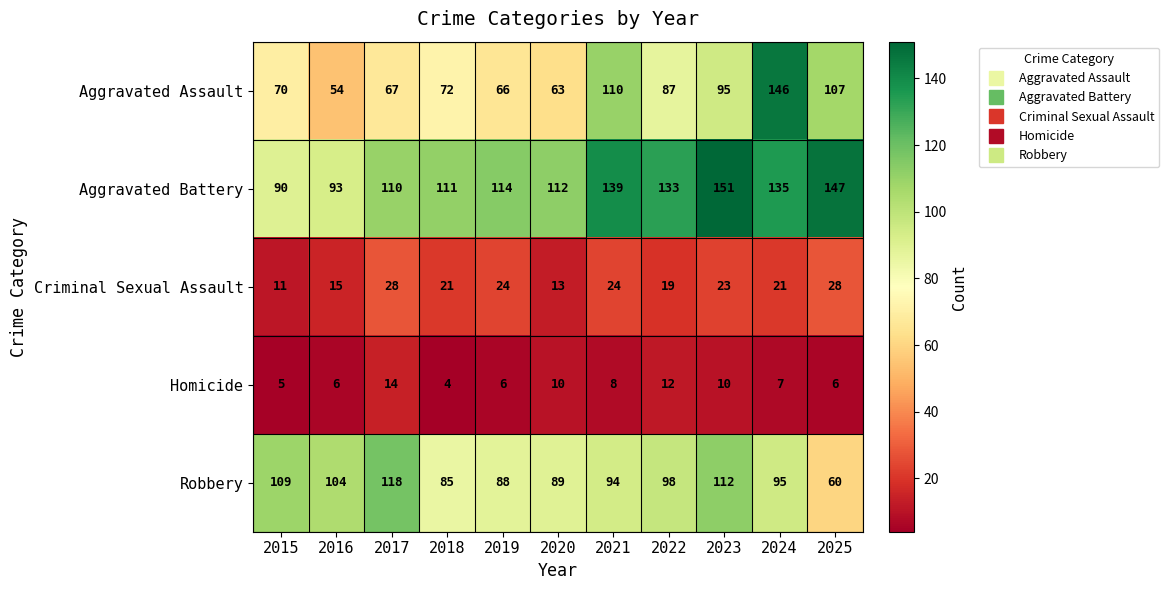

The Criminal Sexual Assault series shows 24 at 2019. True or false?

True